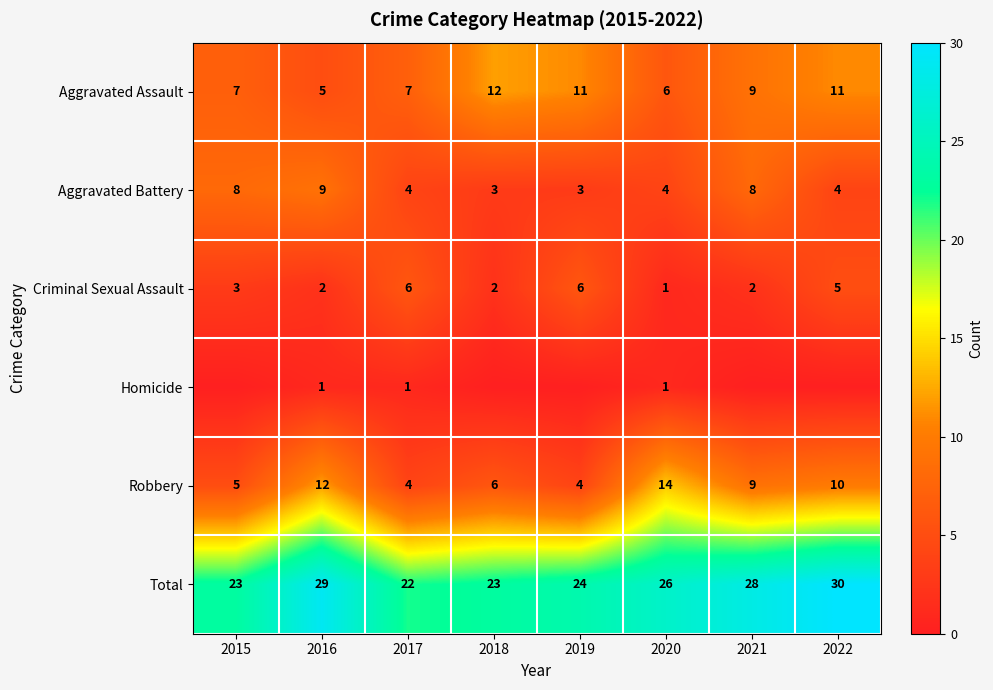

What is the difference between the second highest and second lowest values in the Criminal Sexual Assault series?

4